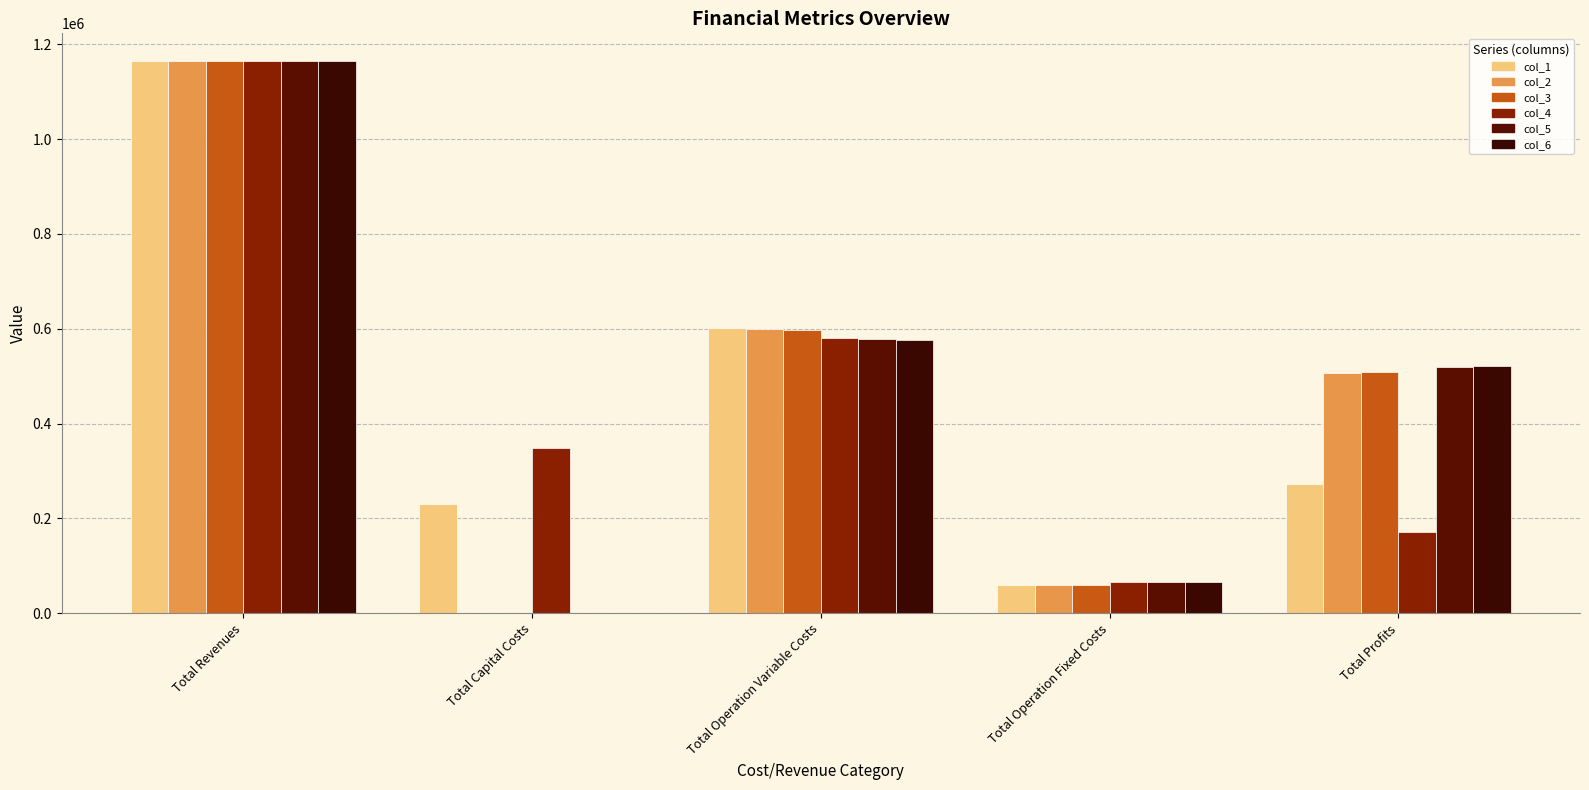

What is the difference between the col_1 values at Total Profits and Total Operation Fixed Costs?

214225.8